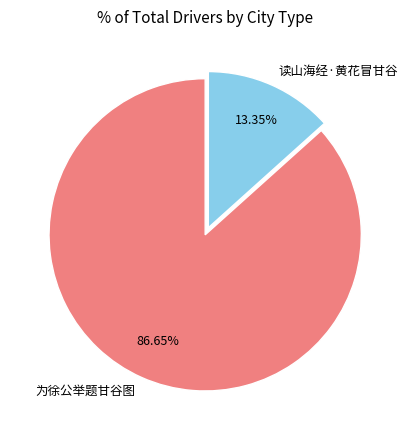

To the nearest percent, what is the average slice percentage?

50%